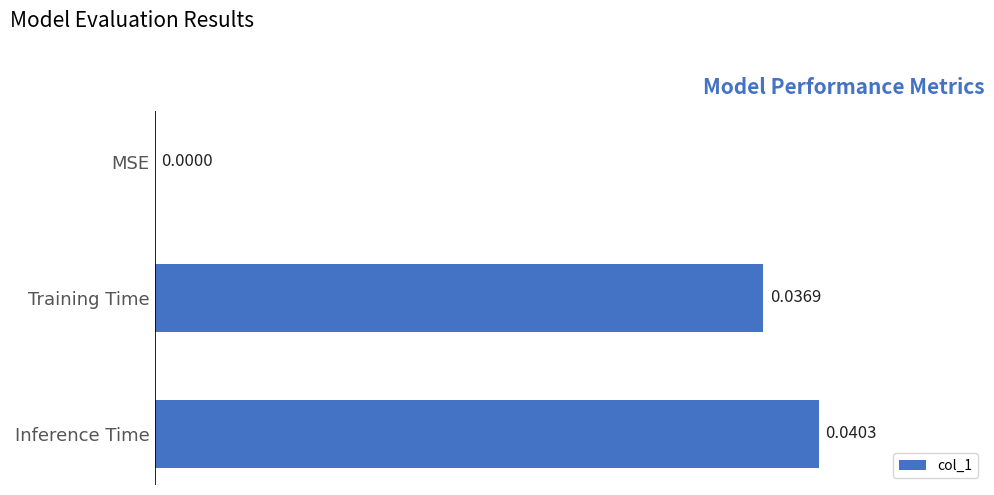

How many positive values are there?

2